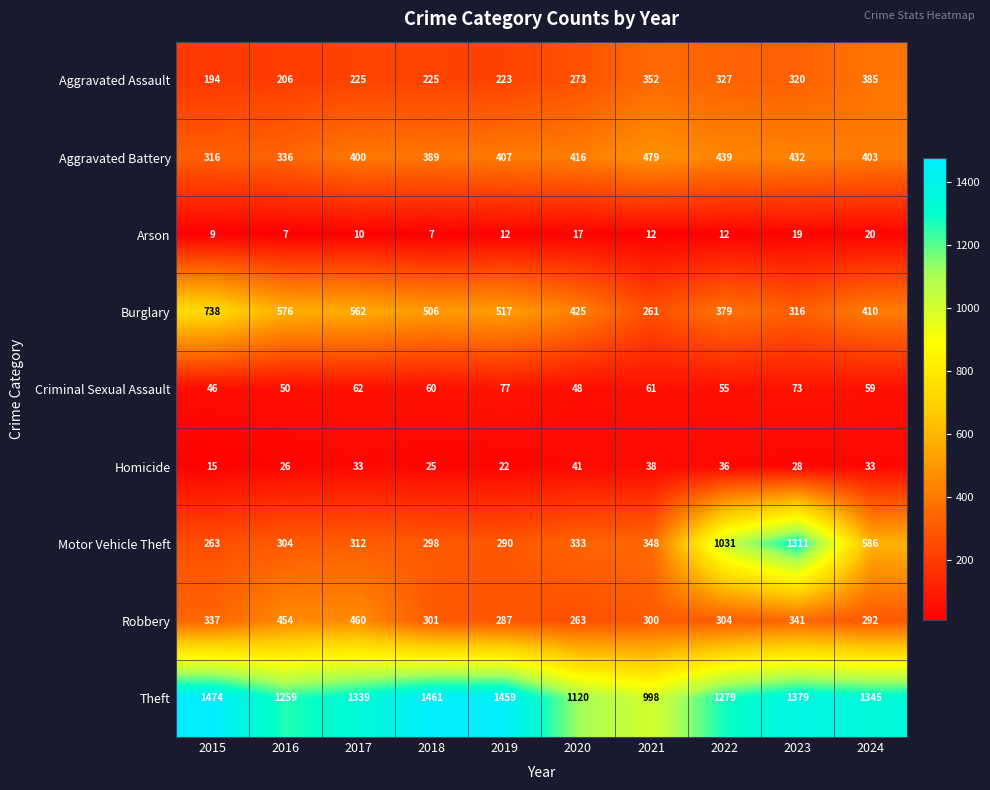

Count the number of data series in this chart.

9